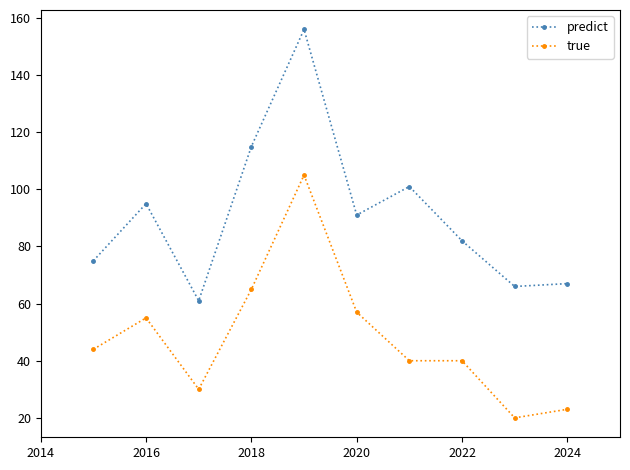

Reading left to right, transcribe all the data shown in this chart.

predict: 75	95	61	115	156	91	101	82	66	67
true: 44	55	30	65	105	57	40	40	20	23